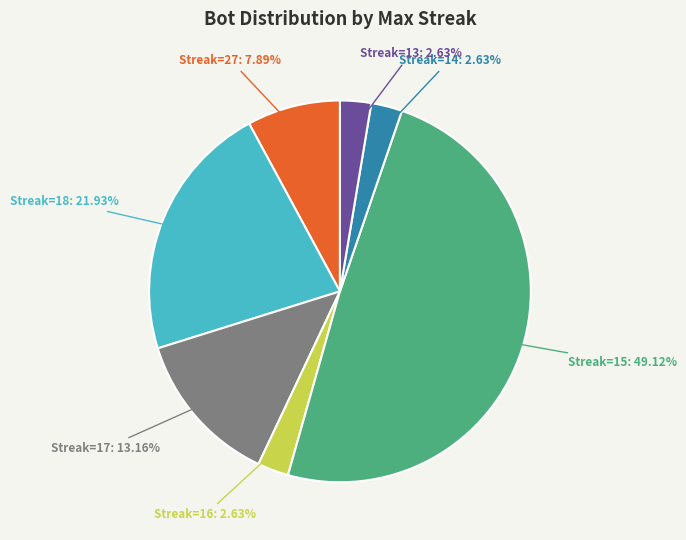

What is the largest slice in the pie chart?

Streak=15